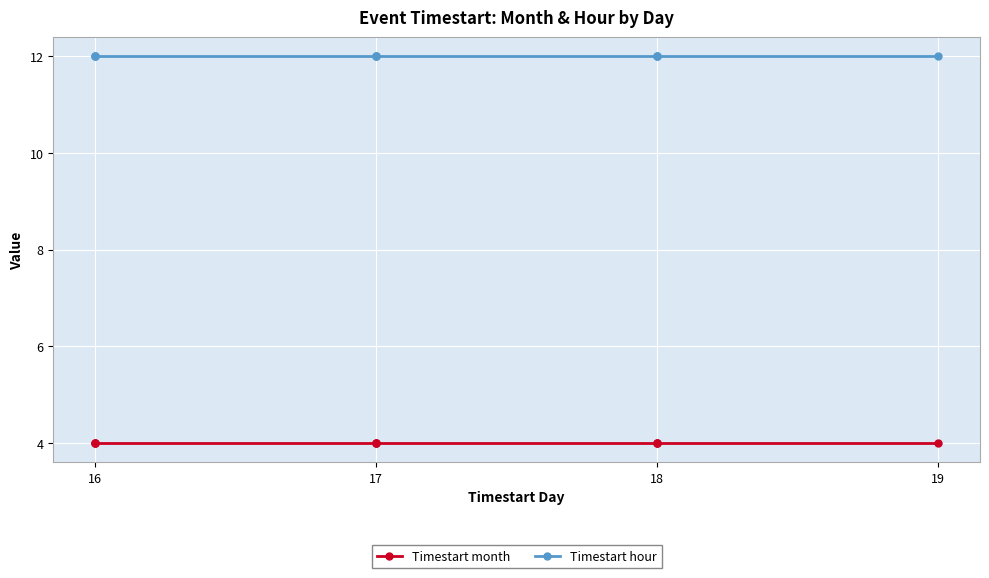

At which label is Timestart hour closest to 12?

16